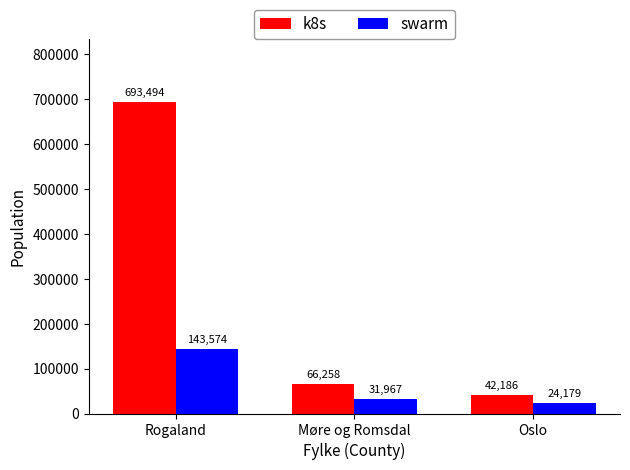

What is the minimum value shown in the chart?

24179